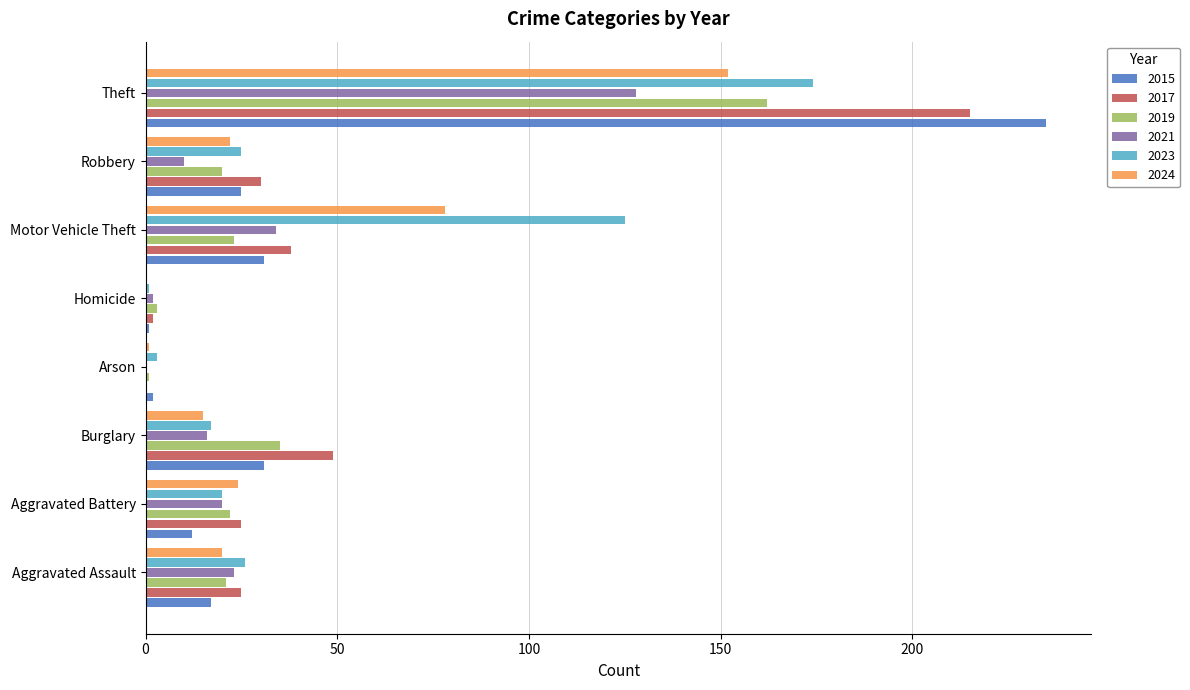

Which series changed the most between Aggravated Battery and Motor Vehicle Theft?

2023